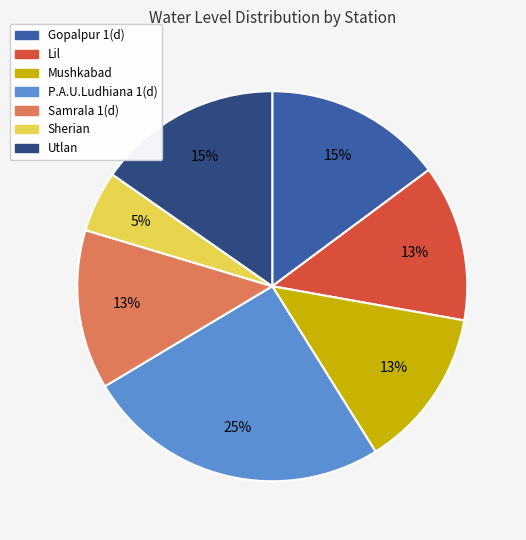

Is it true that Sherian is 5% of the pie?

True